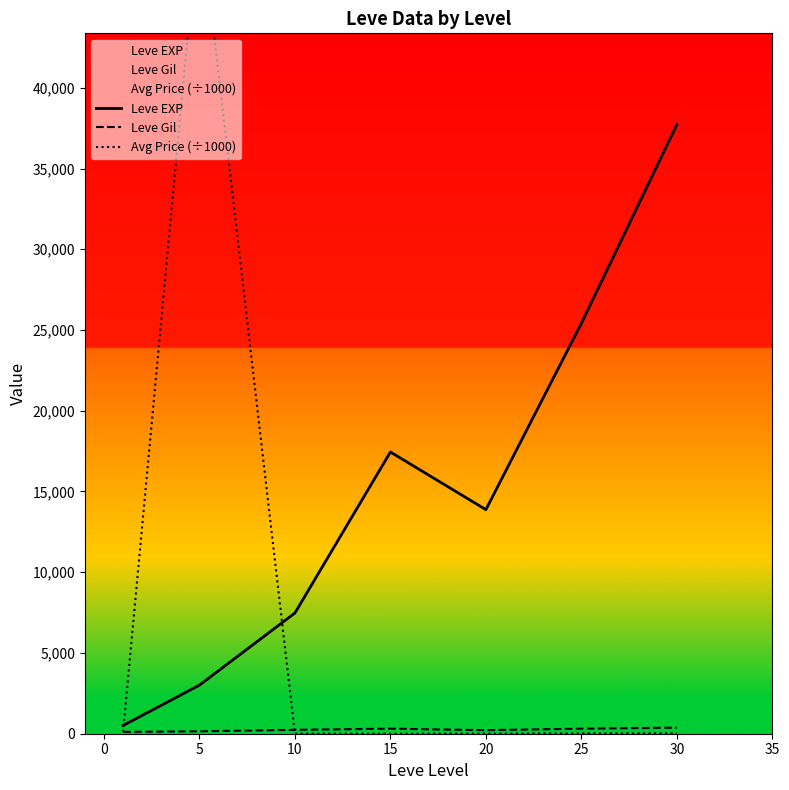

How many lines are shown in the chart?

3